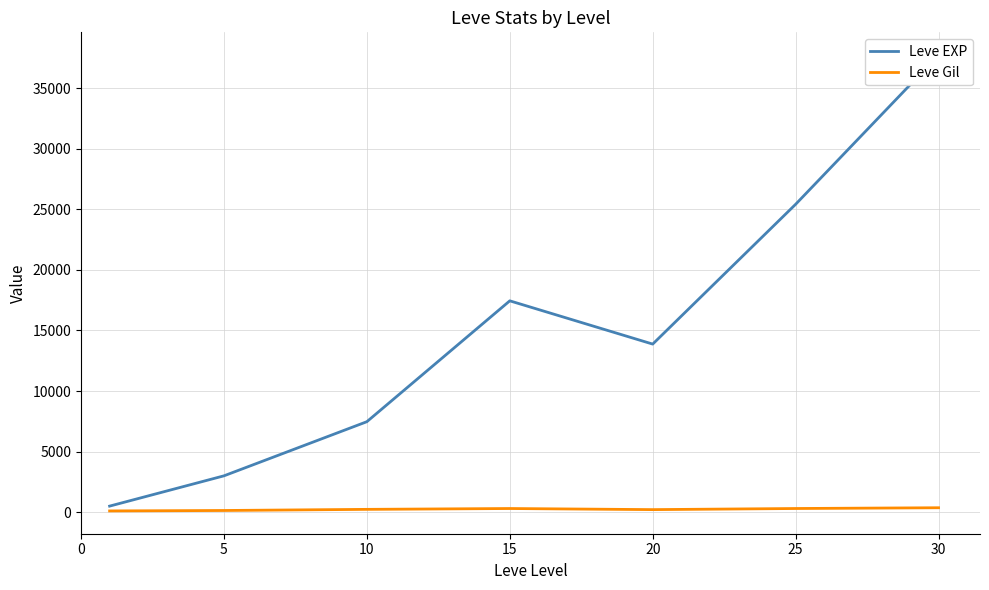

Which series has the largest total across all categories?

Leve EXP